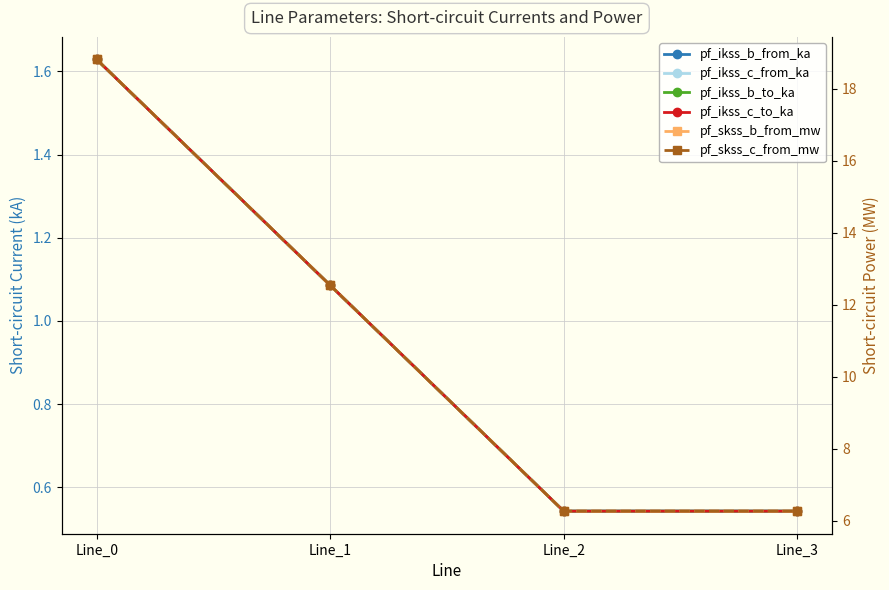

List the series in order of their peak value, highest first.

pf_skss_b_from_mw, pf_skss_c_from_mw, pf_ikss_b_to_ka, pf_ikss_b_from_ka, pf_ikss_c_from_ka, pf_ikss_c_to_ka